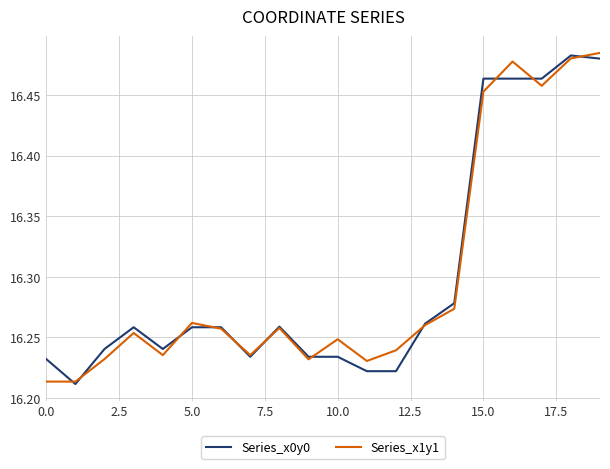

How many lines are shown in the chart?

2